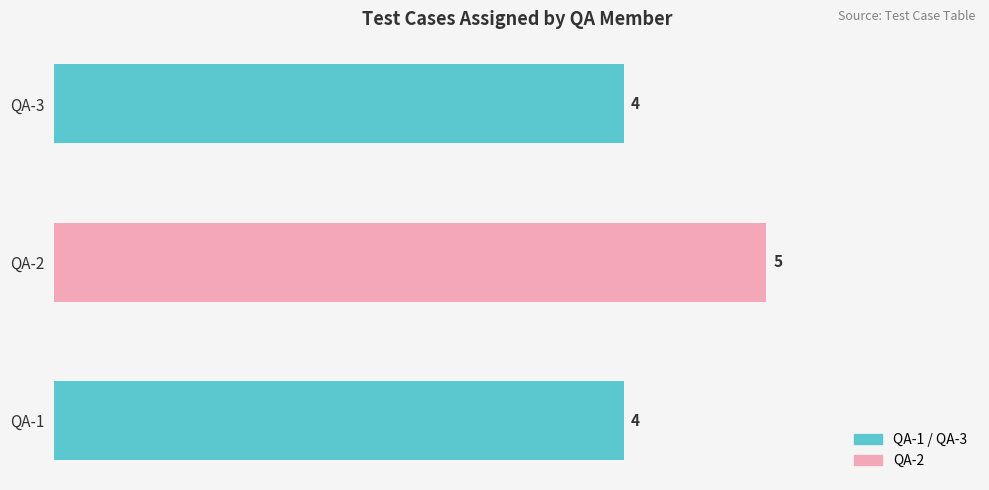

How many values are between 4 and 5?

3